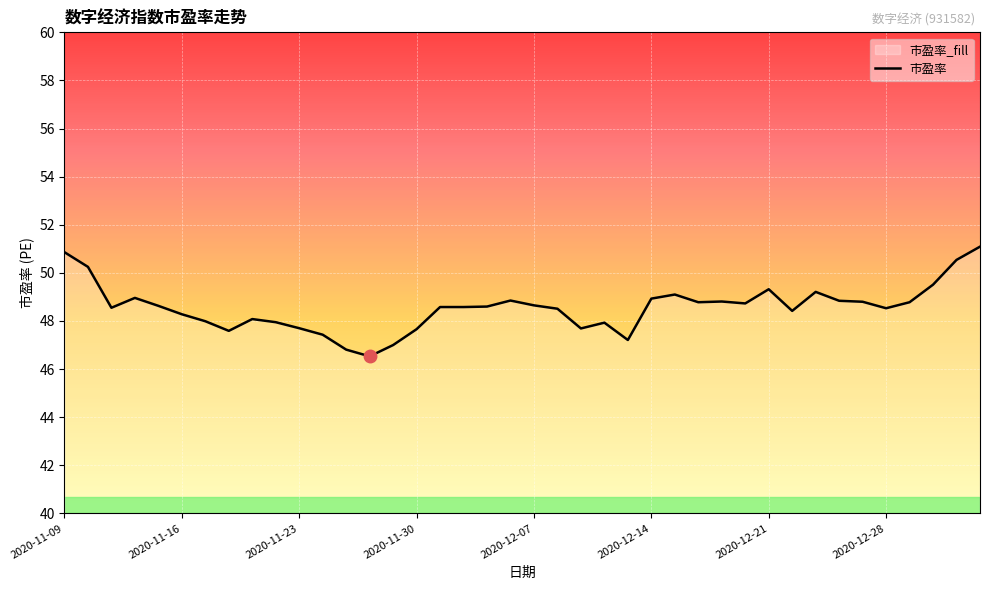

What is the minimum value shown in the chart?

46.5